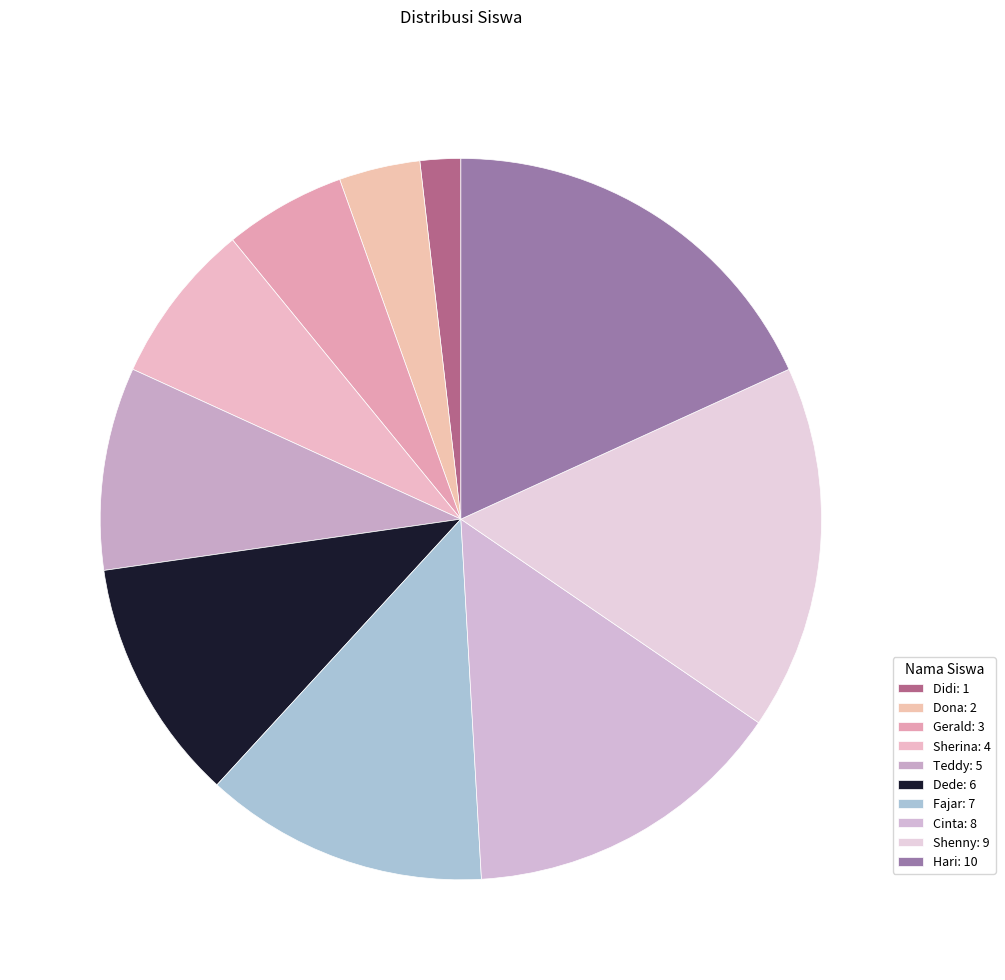

How many slices are in this pie chart?

10